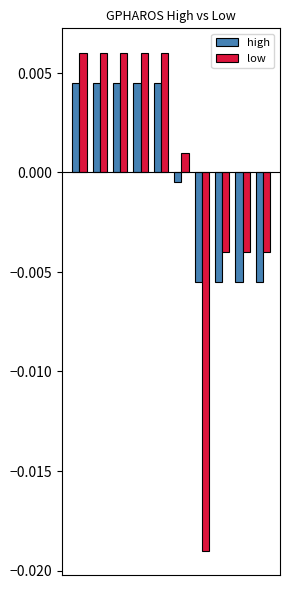

Which series has the largest range (max minus min)?

low